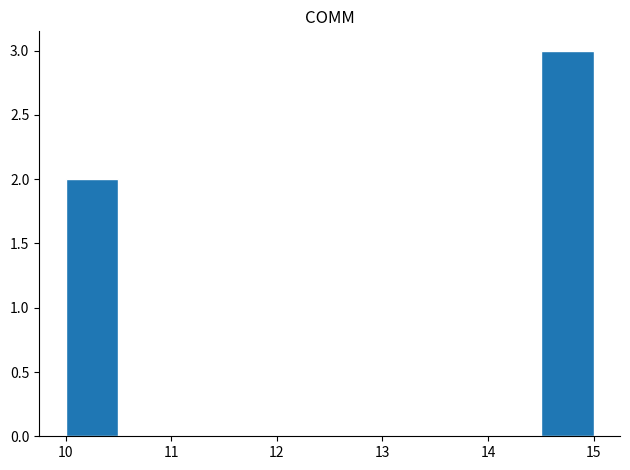

Reading left to right, transcribe this chart: for each bar, give the range it covers on the x-axis and its height. The values are not printed on the chart, so give them approximately, as read against the axis.

10.0 to 10.5: 2
10.5 to 11.0: 0
11.0 to 11.5: 0
11.5 to 12.0: 0
12.0 to 12.5: 0
12.5 to 13.0: 0
13.0 to 13.5: 0
13.5 to 14.0: 0
14.0 to 14.5: 0
14.5 to 15.0: 3